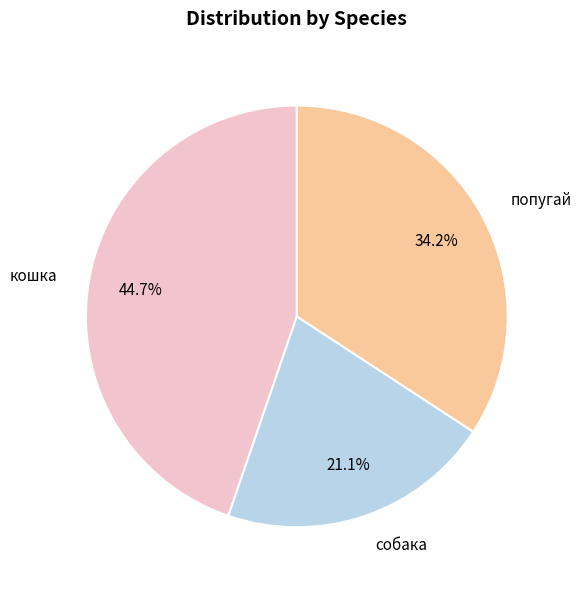

Combined, what portion of the pie is попугай and кошка?

78.9%